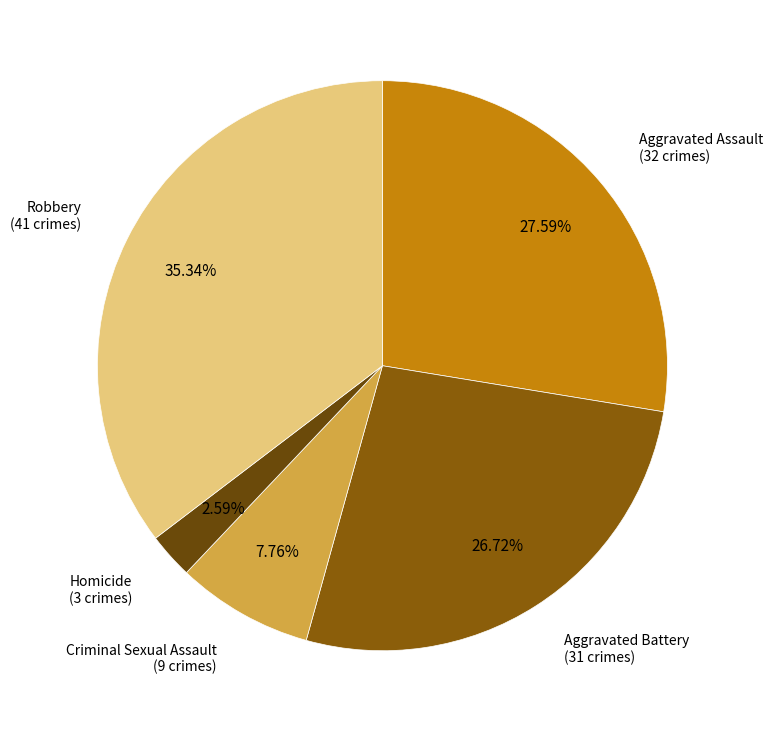

To the nearest percent, what portion does Aggravated Assault represent?

28%